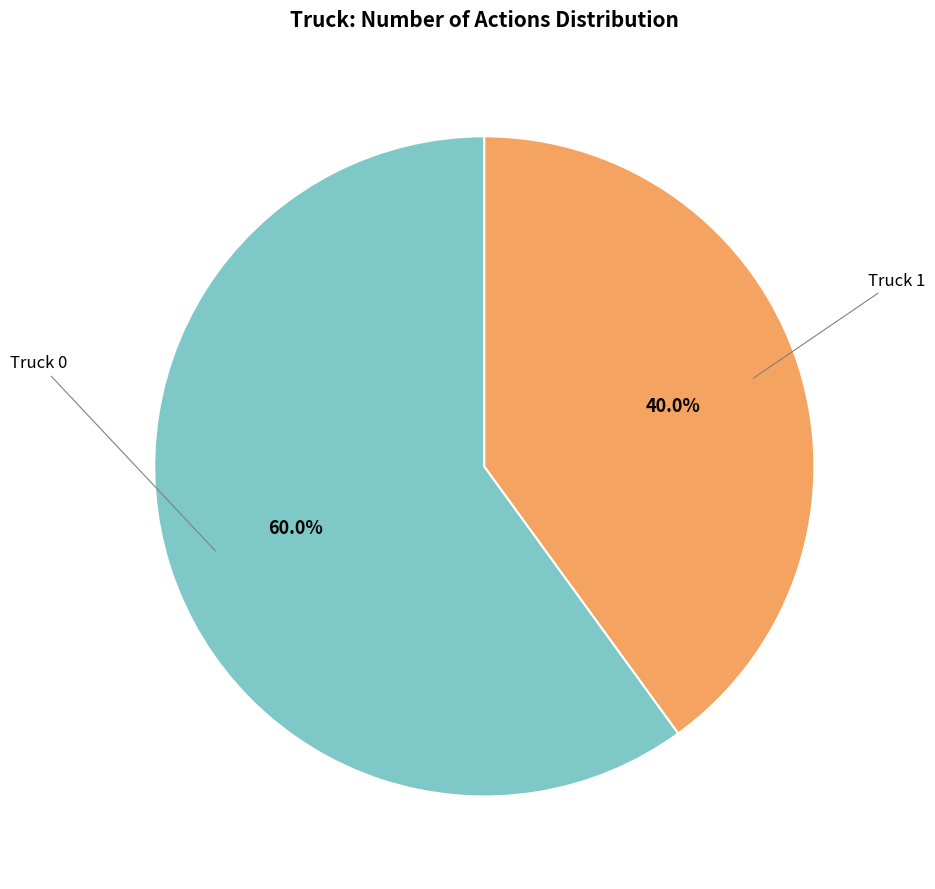

Does any single category account for the majority?

Yes